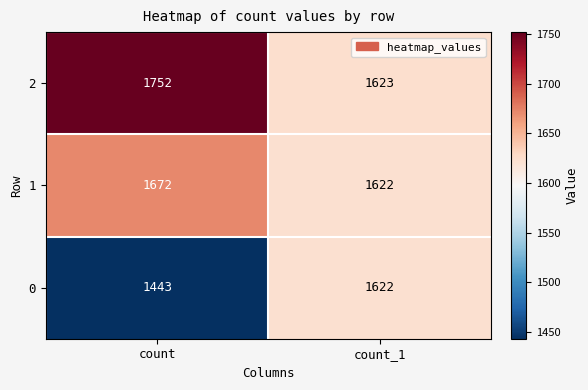

The value of 2 at count is 1752. True or false?

True